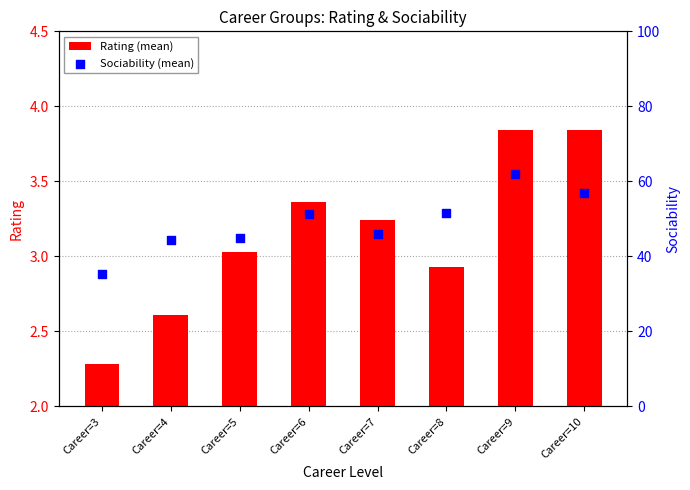

Which series contains the highest Y value?

Sociability (mean)